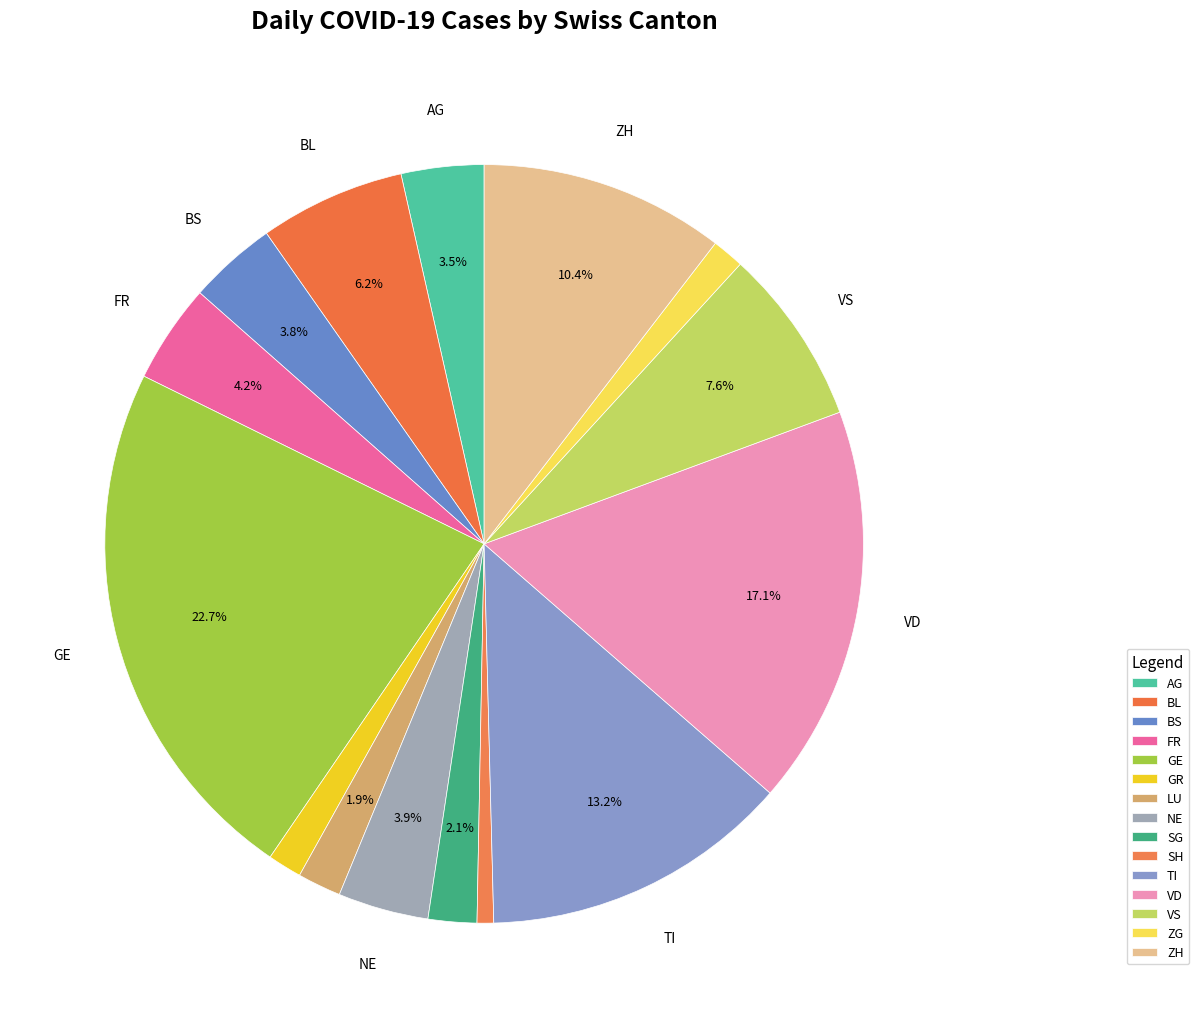

Do GR and VS together represent more than half of the pie?

No